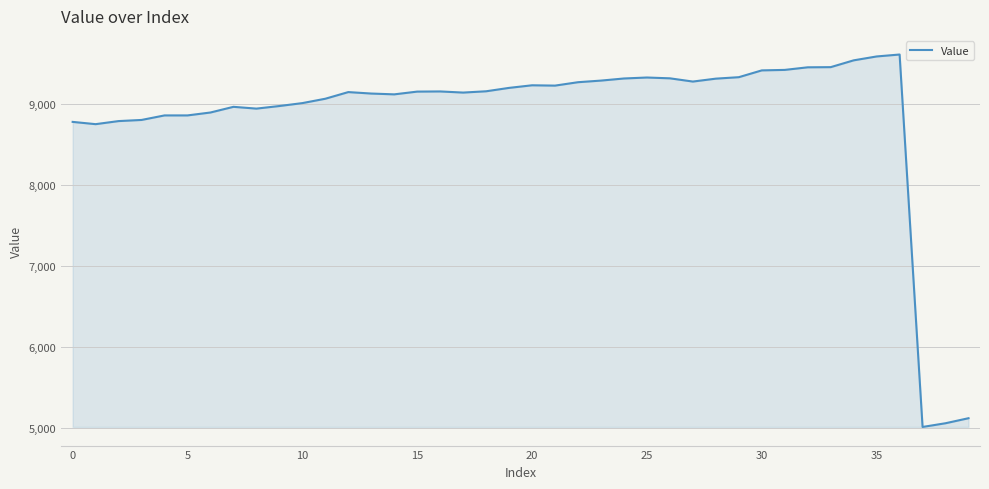

What is the difference between the maximum and minimum values?

4599